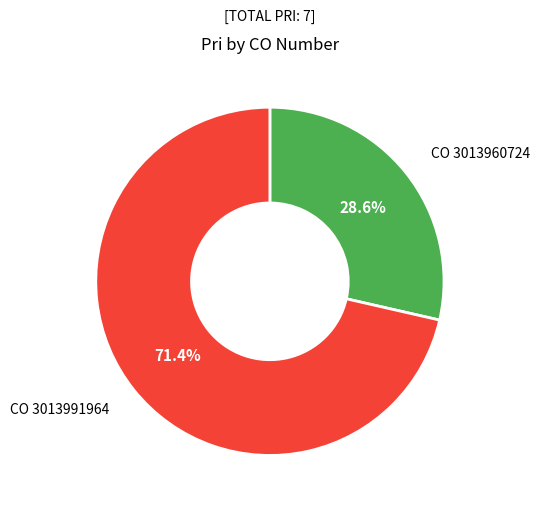

Which category has the smallest portion of the pie?

CO 3013960724